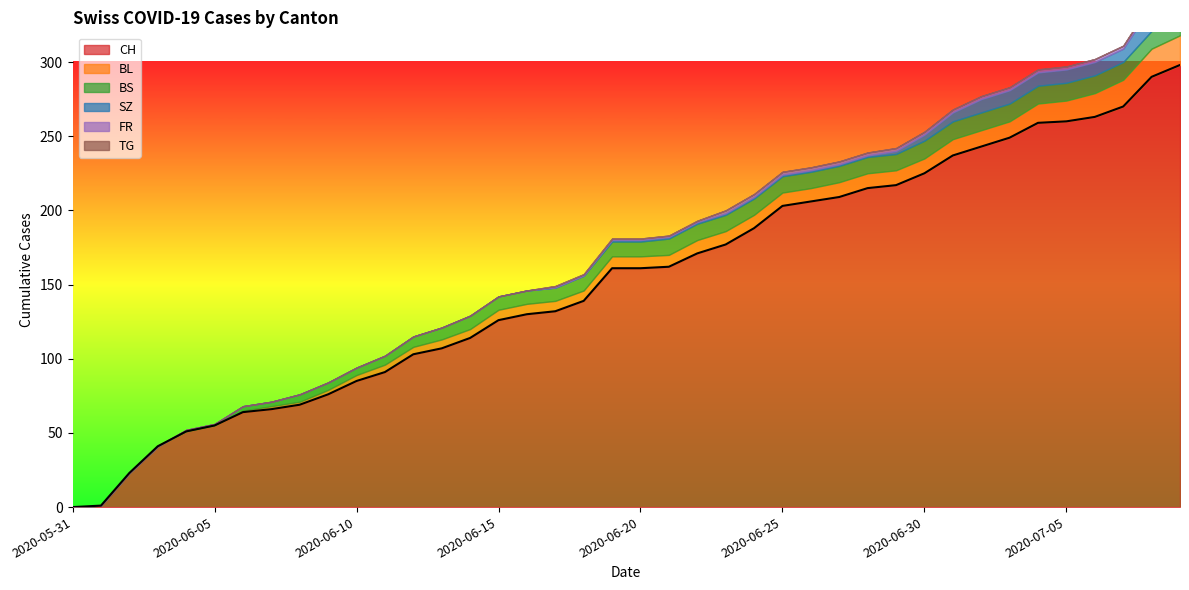

Does the chart display data point markers on the line(s)?

No